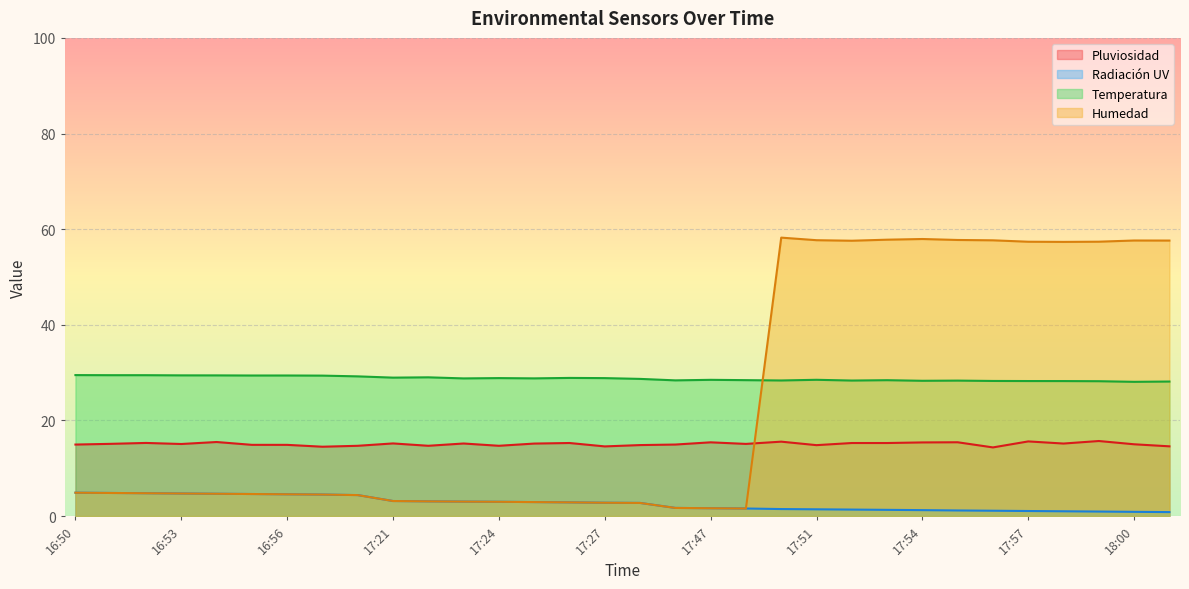

Between 17:57 and 16:53, which is larger?

17:57